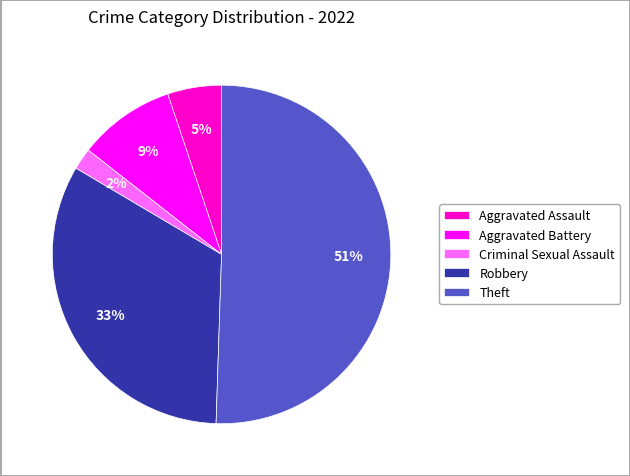

How many segments does this pie chart have?

5